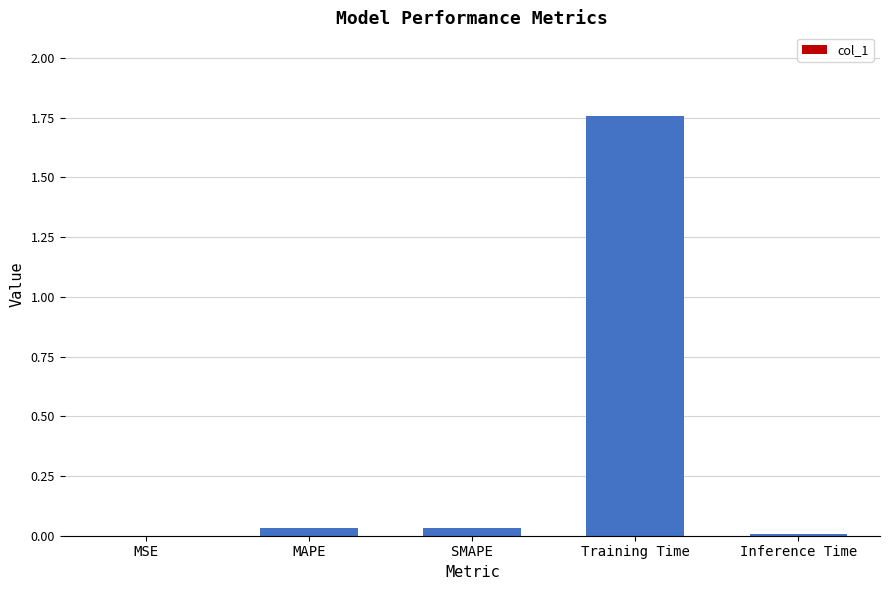

True or false: the data shows 0.0 at Inference Time.

True